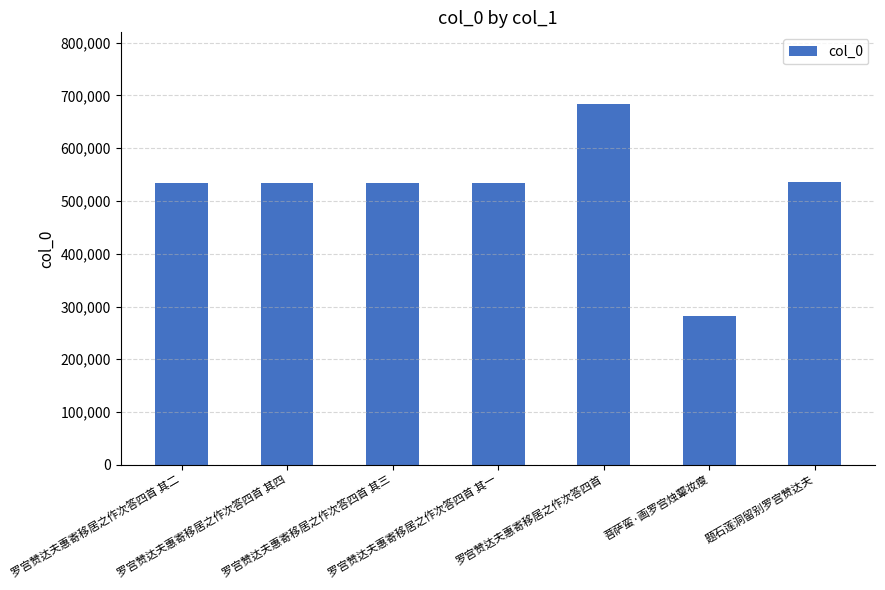

True or false: the data shows 534947 at 罗宫赞达夫惠寄移居之作次答四首 其一.

True